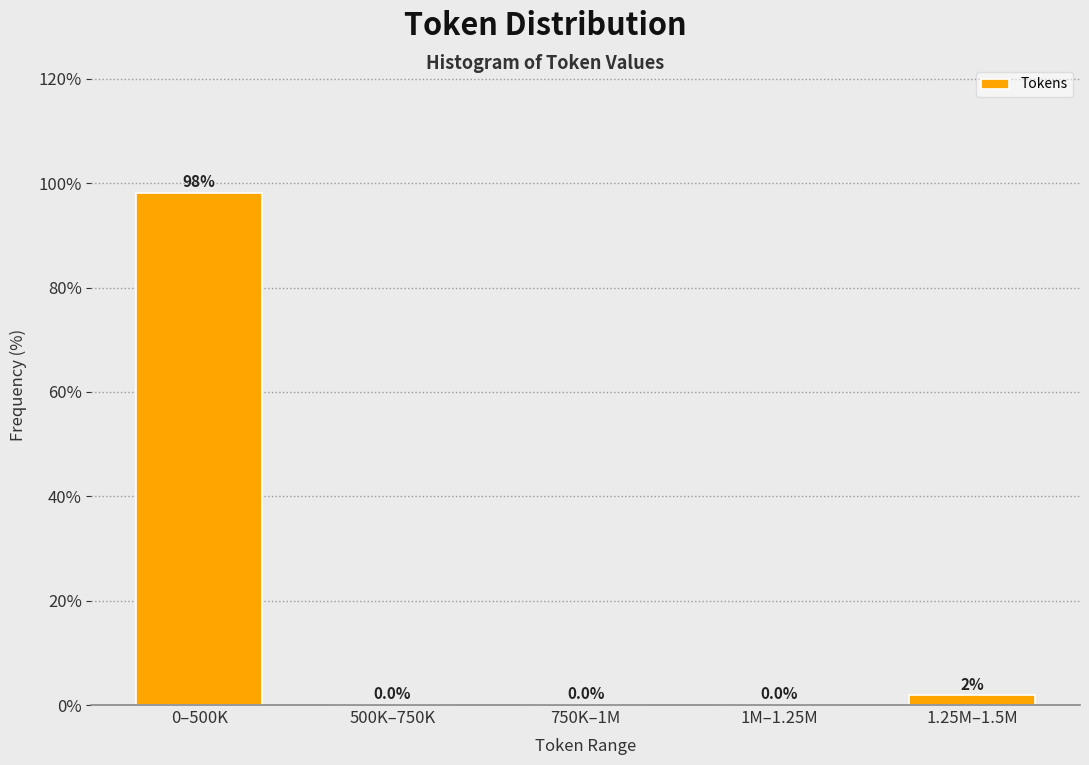

Is it true that the value at 1M–1.25M is 44.1?

False